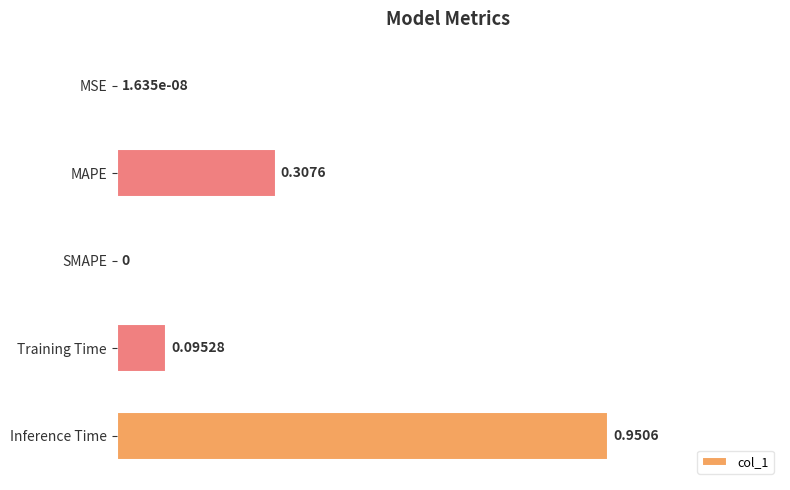

Which label corresponds to the largest value in the chart?

Inference Time